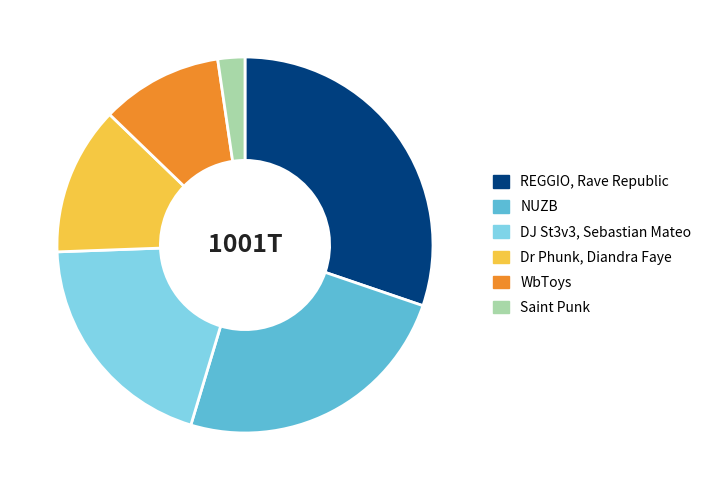

Rank the categories by value from lowest to highest.

Saint Punk, WbToys, Dr Phunk, Diandra Faye, DJ St3v3, Sebastian Mateo, NUZB, REGGIO, Rave Republic